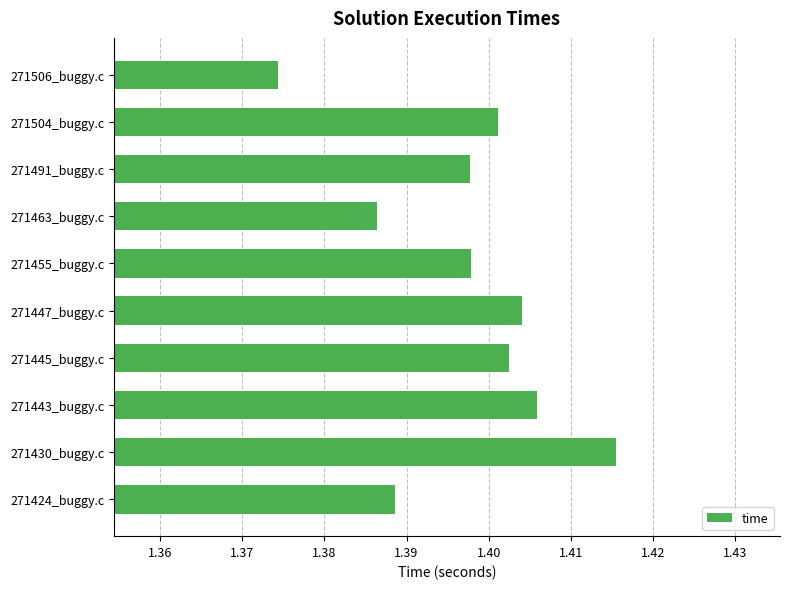

Count the values in the range 1 to 2.

10